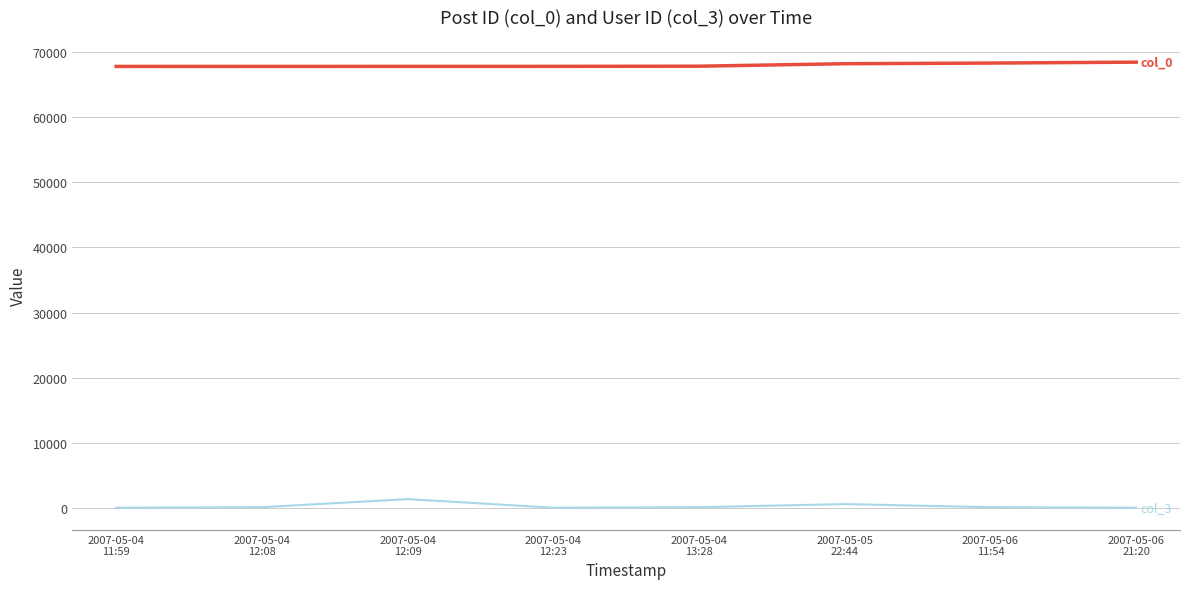

What is the maximum value shown in the chart?

68399